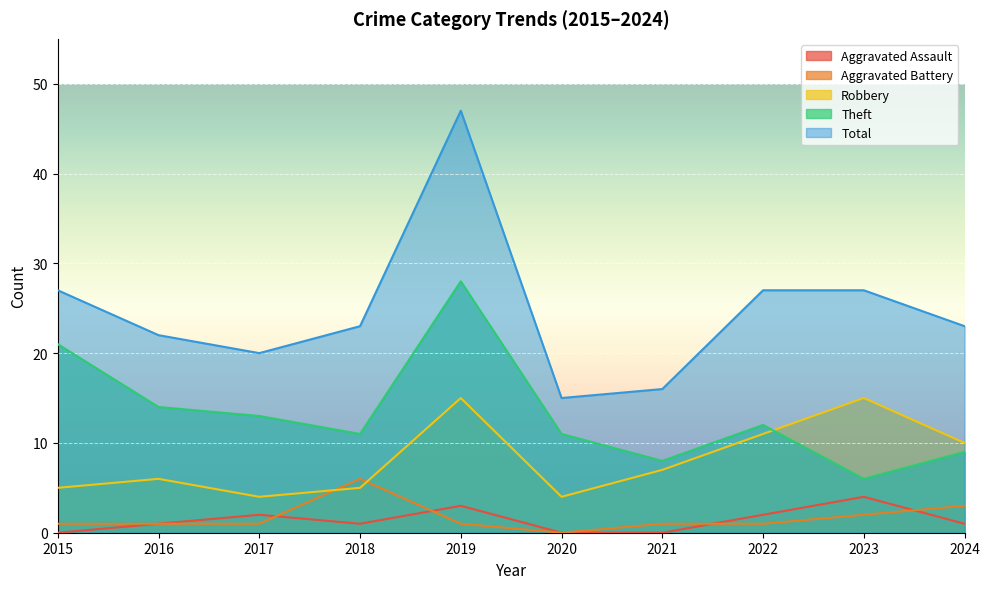

Does the chart display data point markers on the line(s)?

No